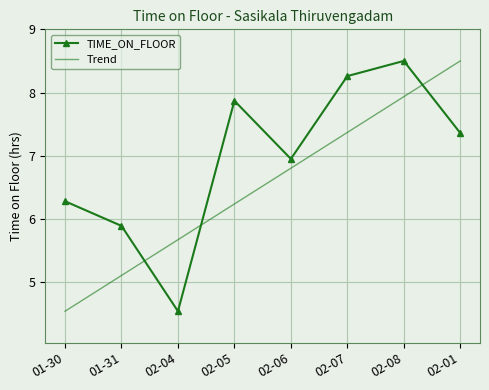

What is the difference between the maximum and second lowest values in the TIME_ON_FLOOR series?

2.6